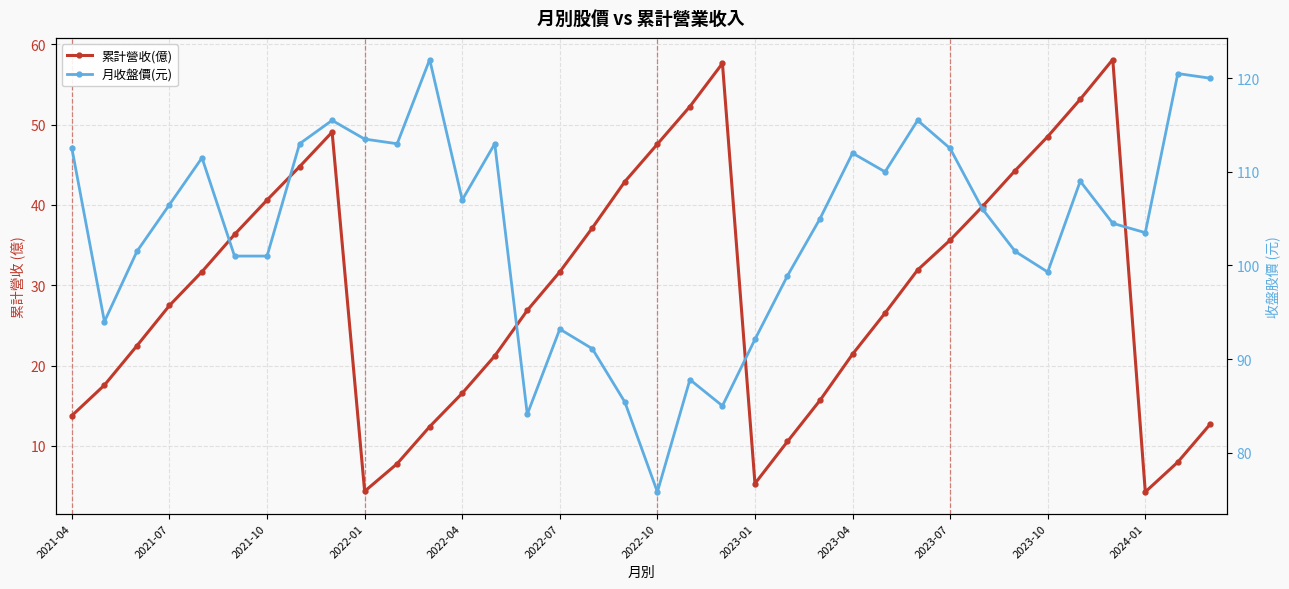

What is the total value across all series at 2022-10?

123.4